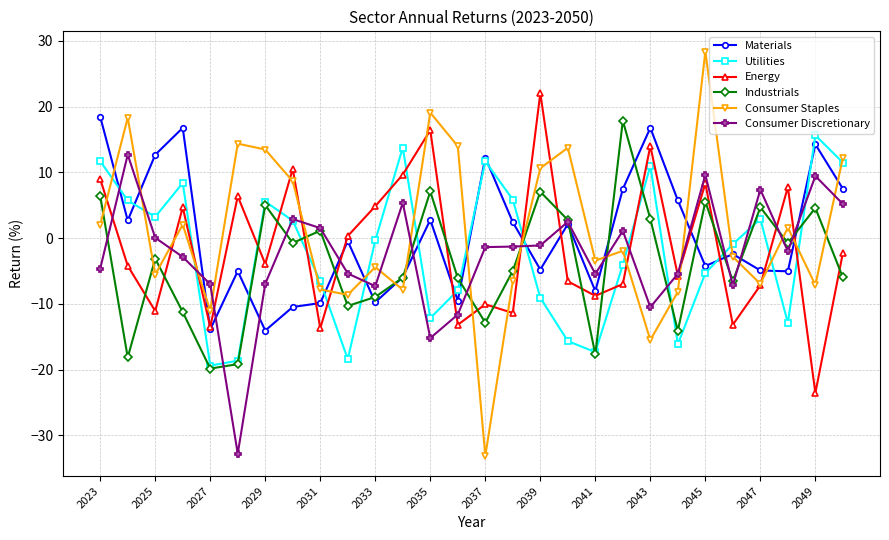

What is the value of the Energy point at the 13th from the left?

16.4